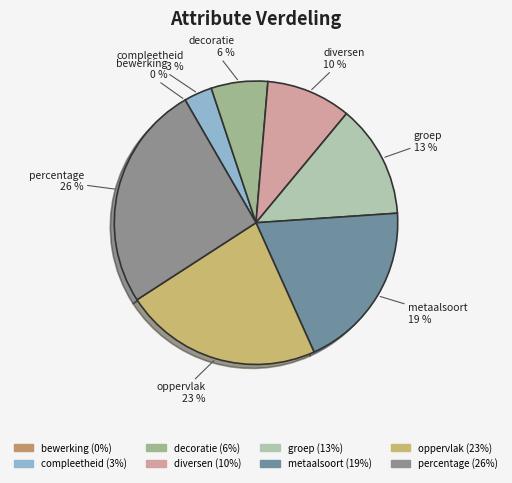

The bewerking slice represents 0% of the pie. True or false?

True